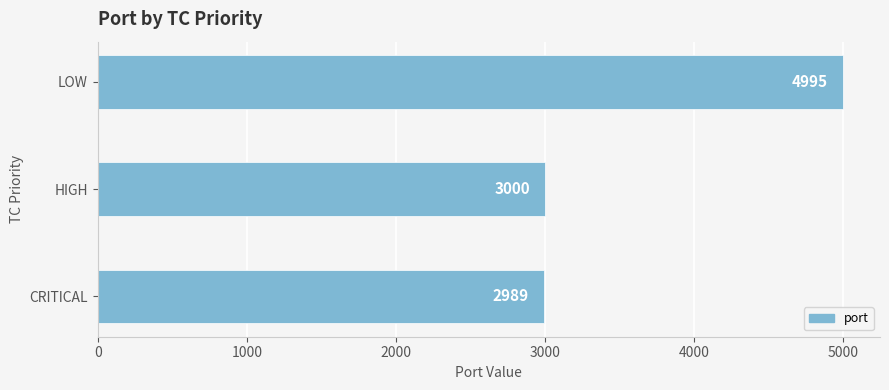

Count the number of data series in this chart.

1